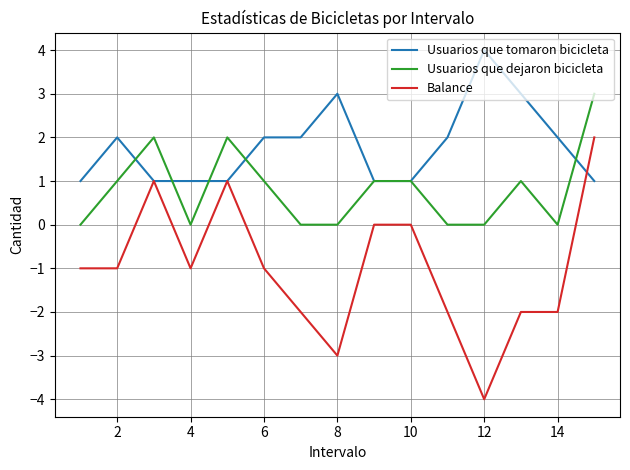

What is the maximum value for Usuarios que tomaron bicicleta?

4